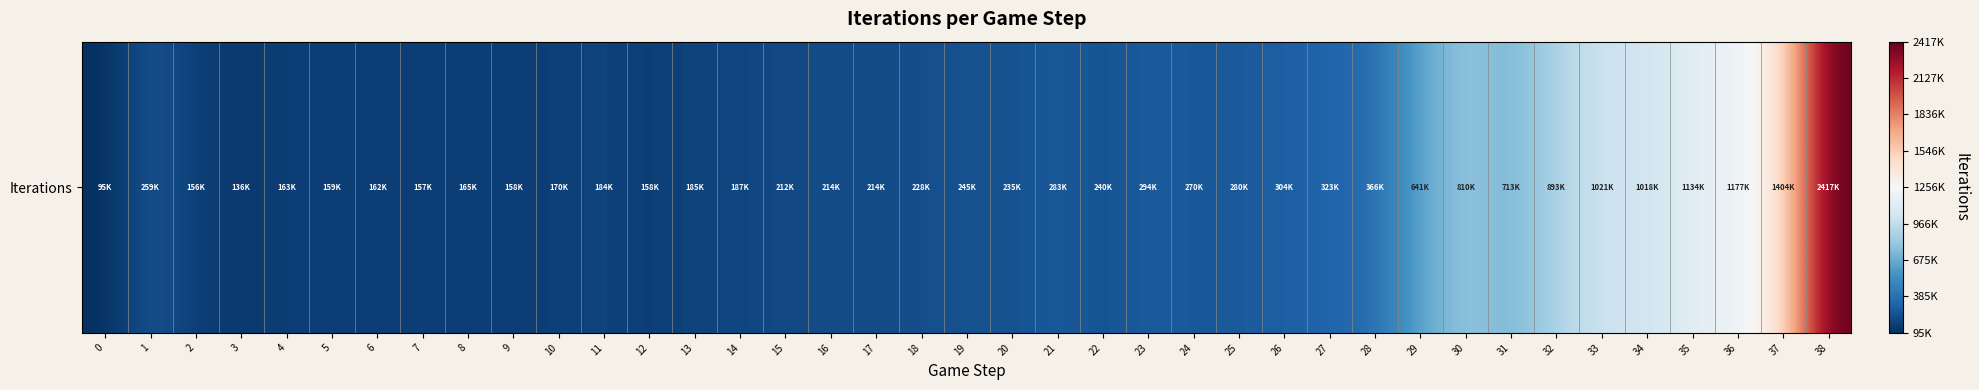

Reading right to left, what are all the values shown in this chart?

2417308	1404749	1177235	1134212	1018522	1021487	893383	713892	810434	641437	366502	323798	304801	280537	270226	294936	240276	283889	235168	245905	228786	214872	214883	212401	187747	185302	158991	184097	170095	158360	165172	157587	162931	159263	163731	136553	156827	259350	95348